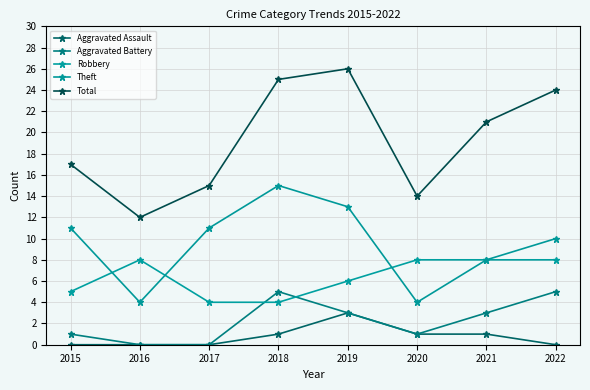

Reading right to left, list all the values displayed in this chart.

Aggravated Assault: 0	1	1	3	1	0	0	0
Aggravated Battery: 5	3	1	3	5	0	0	1
Robbery: 8	8	8	6	4	4	8	5
Theft: 10	8	4	13	15	11	4	11
Total: 24	21	14	26	25	15	12	17